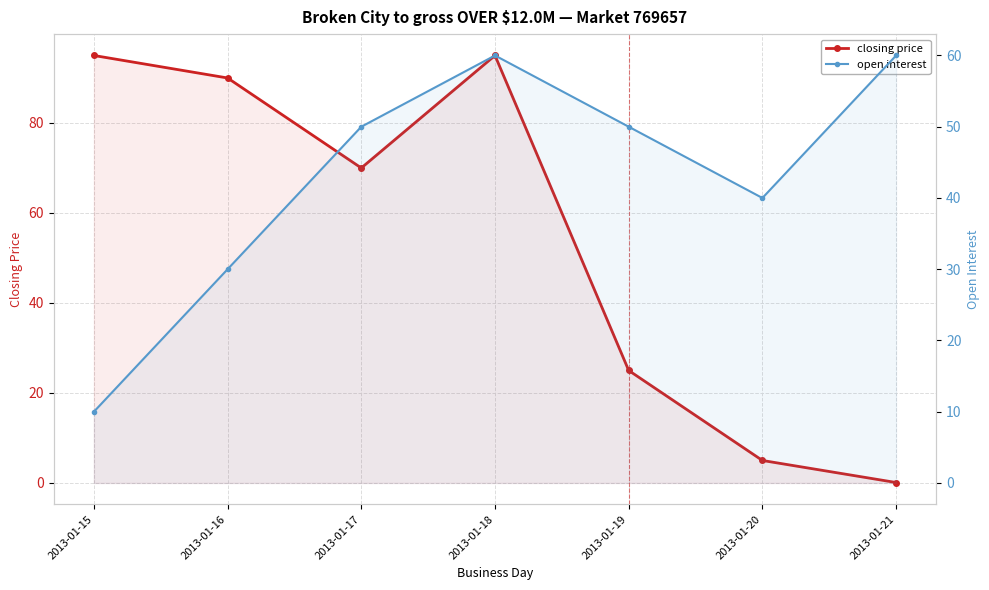

How many data points in open interest are above 50?

2